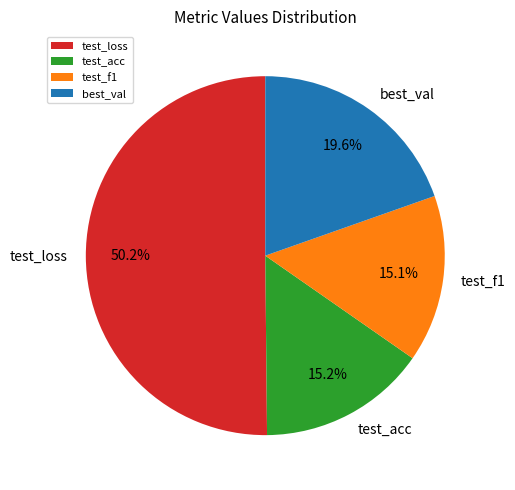

Which slice is the largest?

test_loss